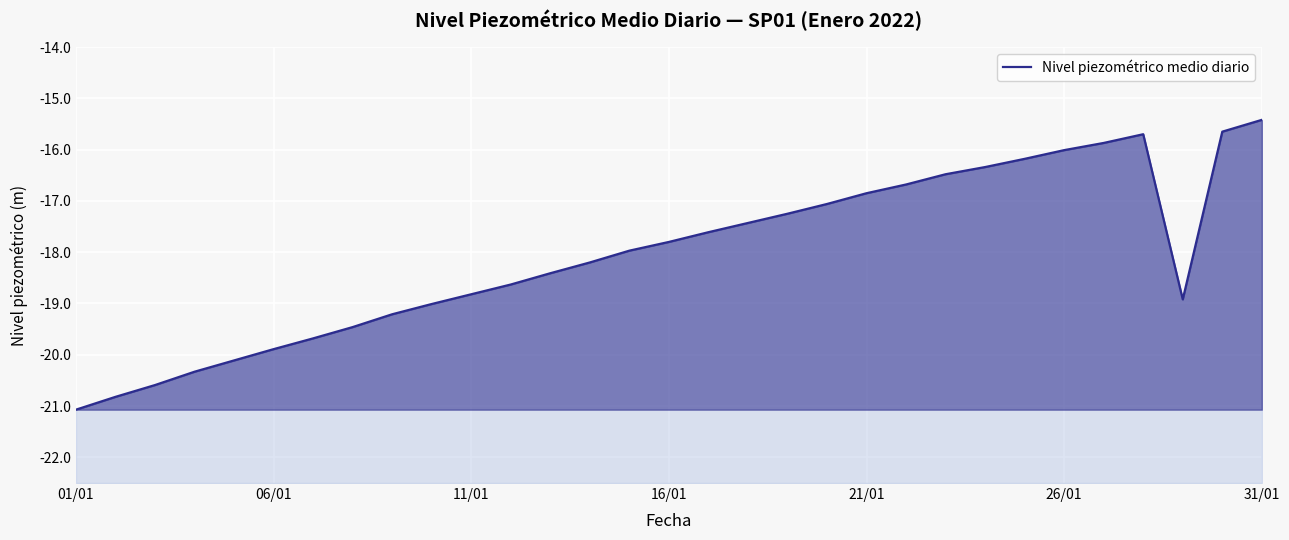

Which has a higher value, 7 or 22?

22